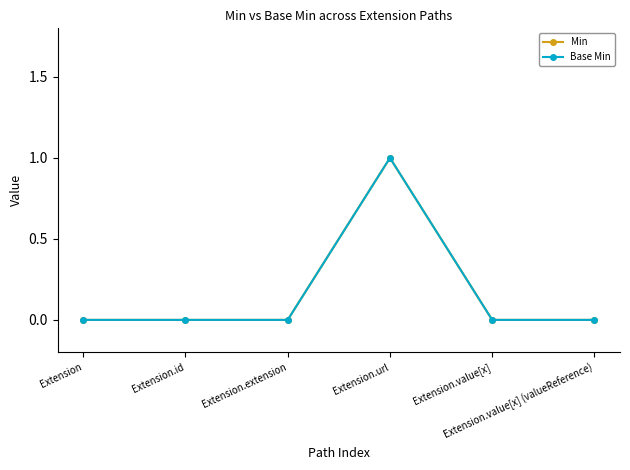

Does the chart have visible grid lines?

No